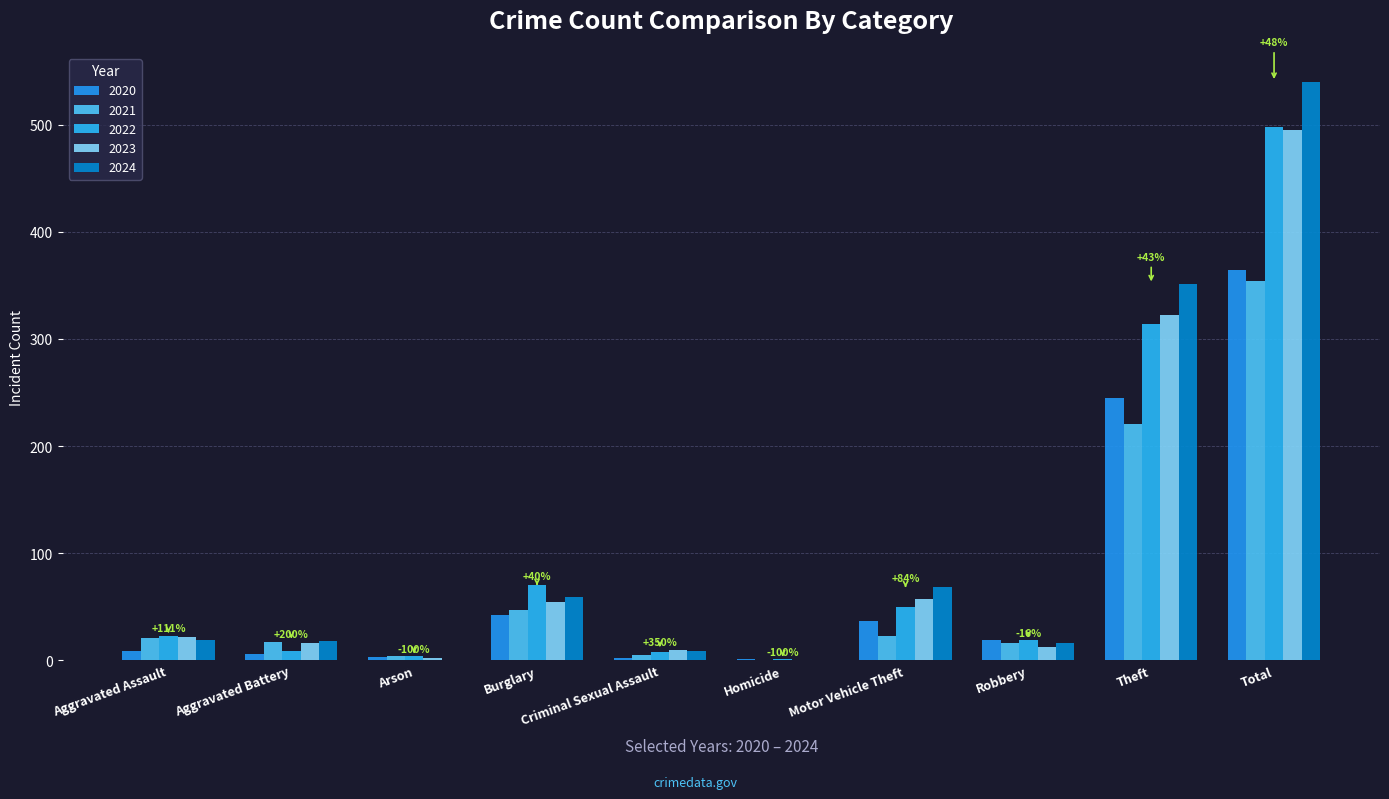

At which category is the sum across all series the highest?

Total